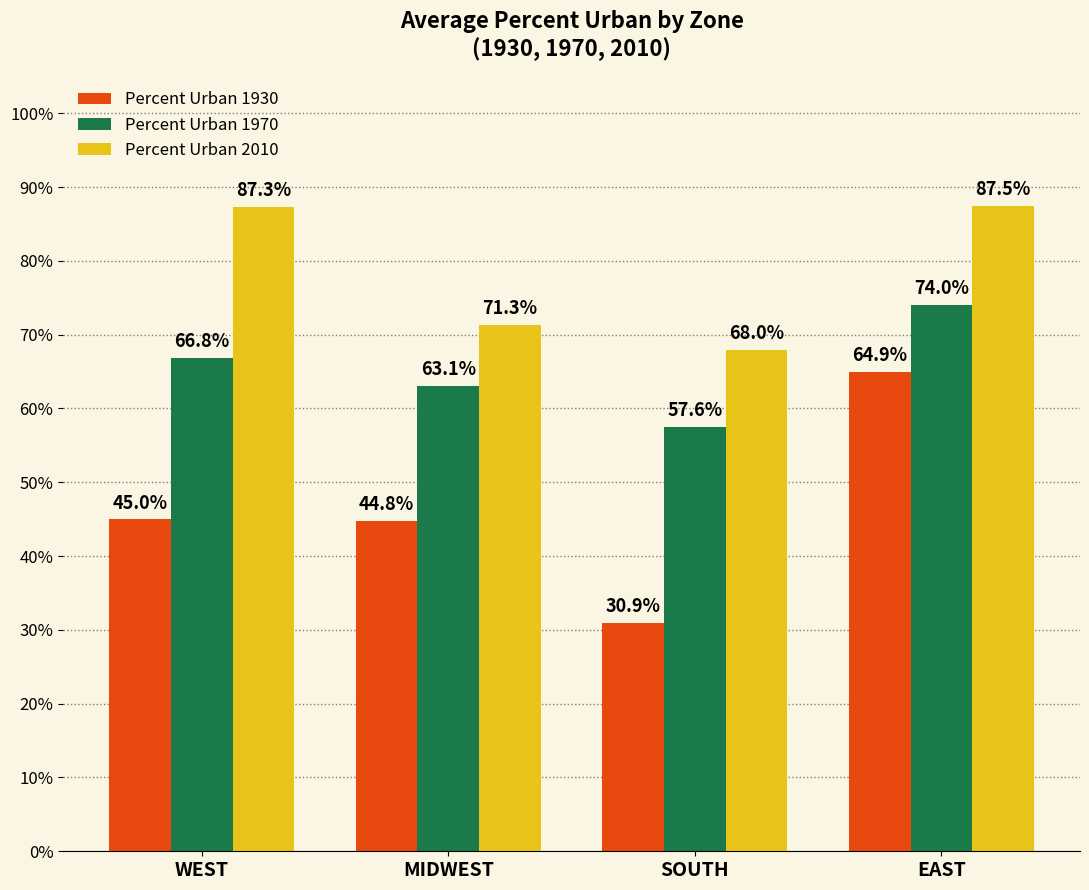

Rank the categories by Percent Urban 1970 value from lowest to highest.

SOUTH, MIDWEST, WEST, EAST